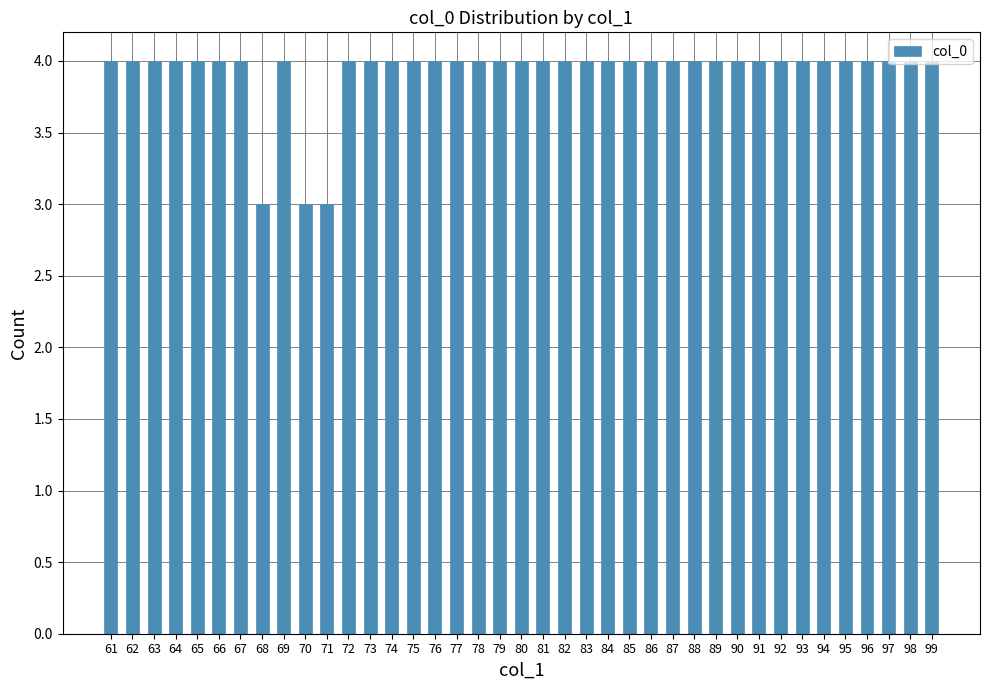

What is the value of the 8th bar from the left?

3